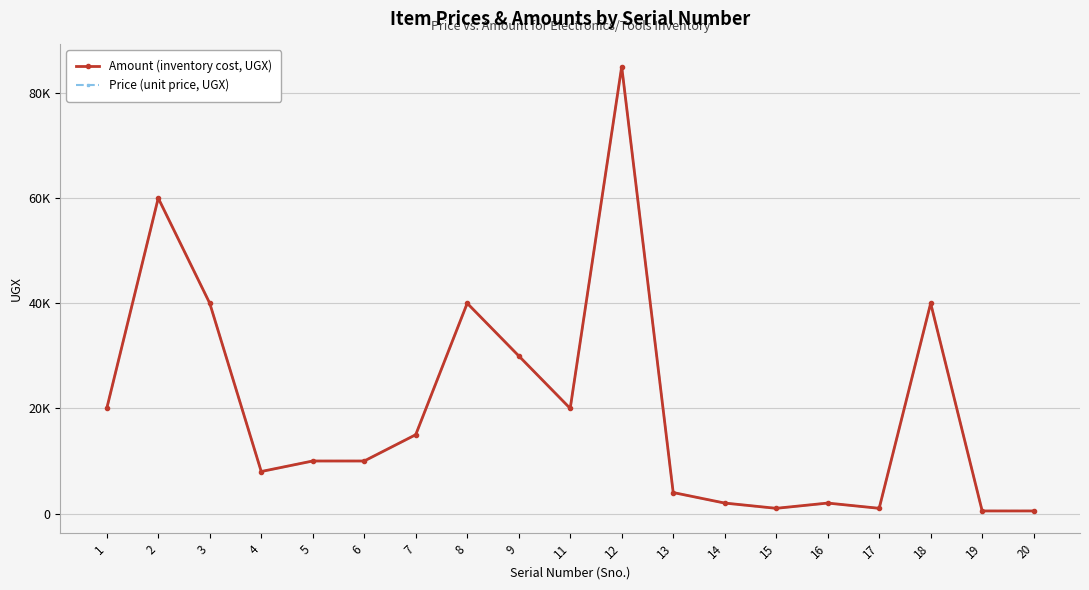

Where is Price (unit price, UGX) nearest to the value 42750?

3